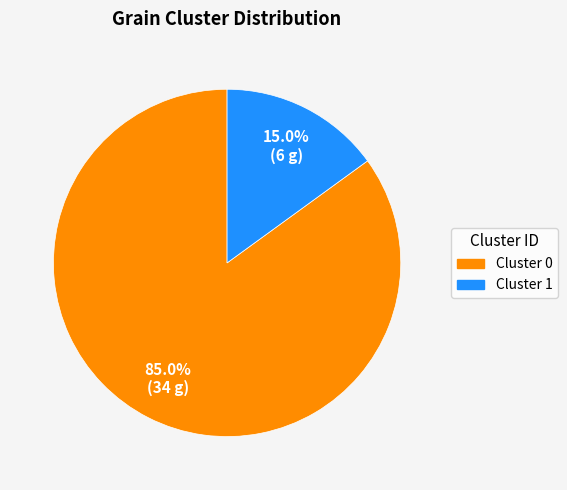

What is the total percentage of Cluster 0 and Cluster 1?

100.0%